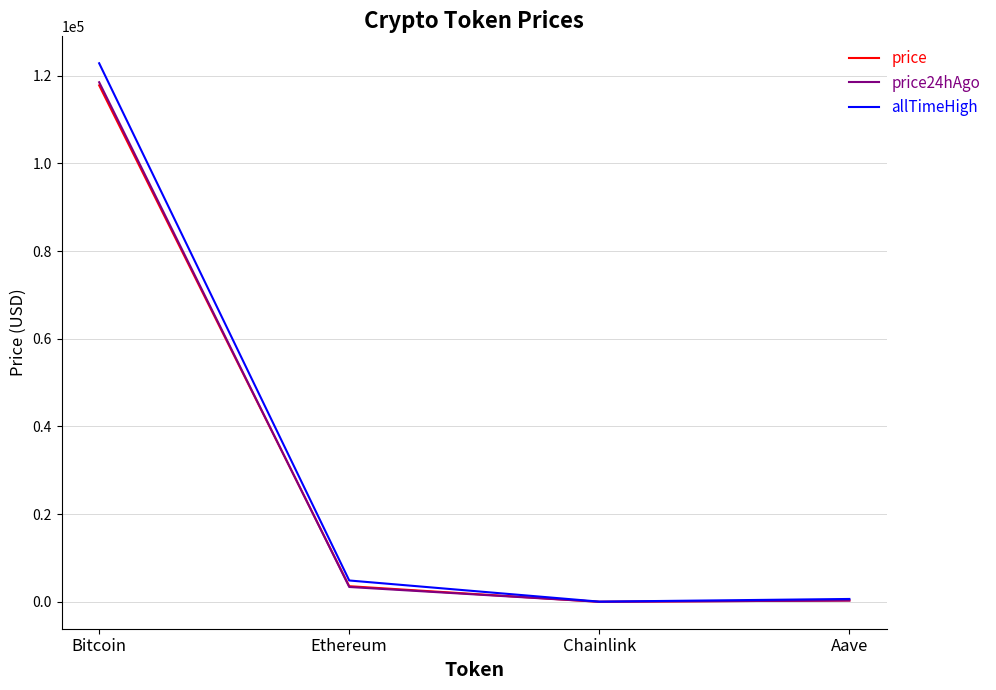

Which category has the highest value in the allTimeHigh series?

Bitcoin